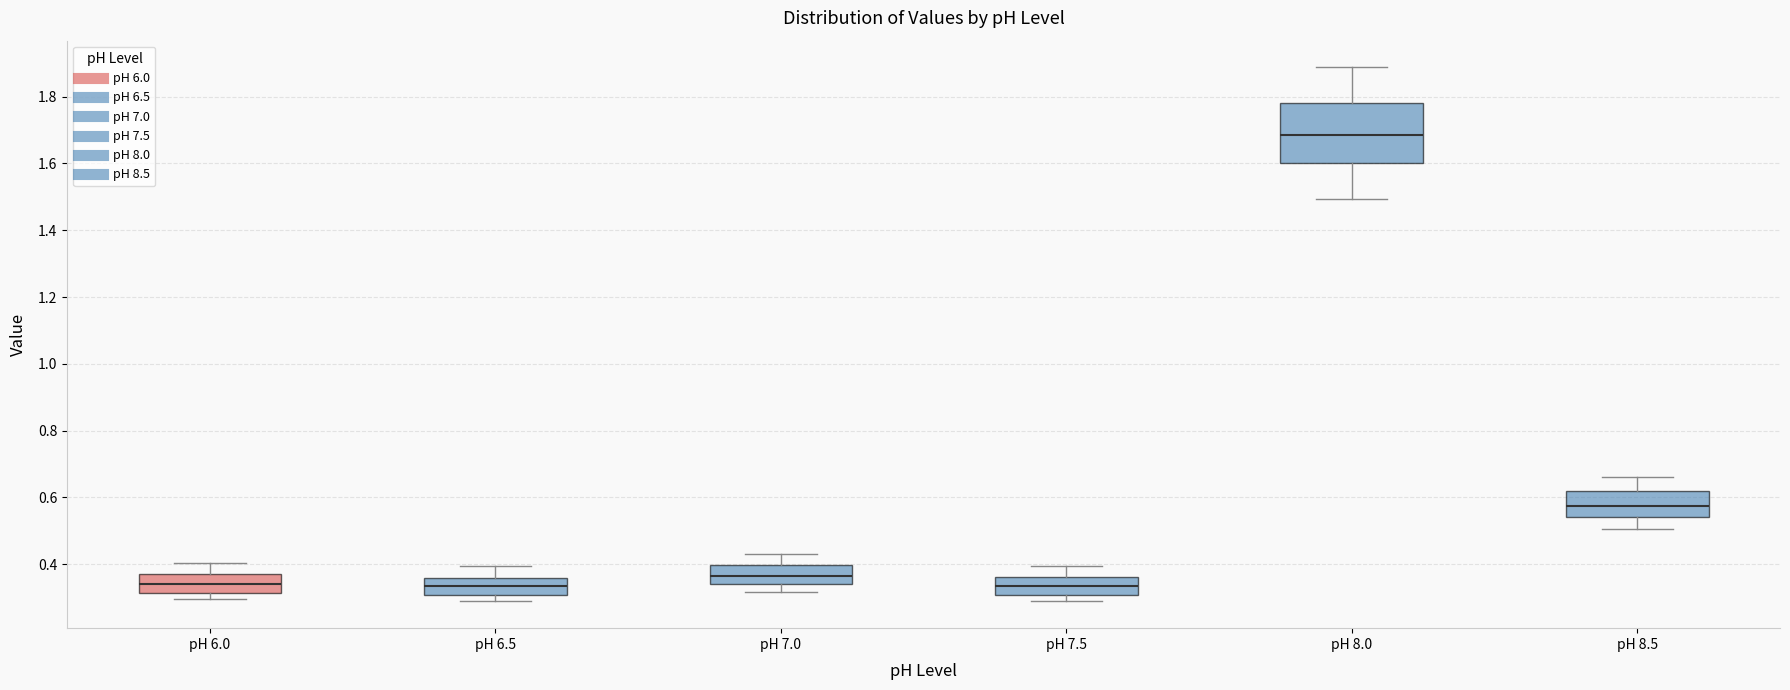

Which box has the highest median line?

pH 8.0